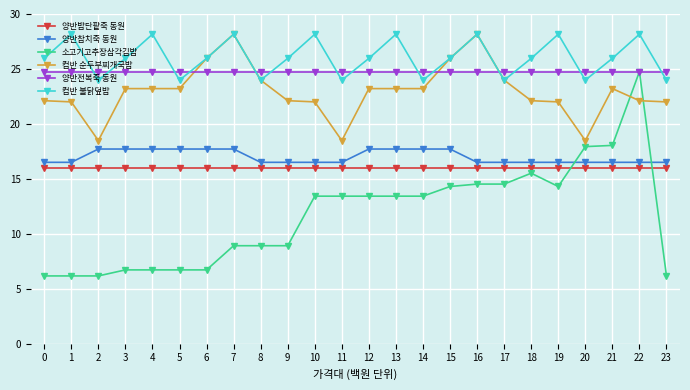

Where does the 소고기고추장삼각김밥 series first go above 13?

10